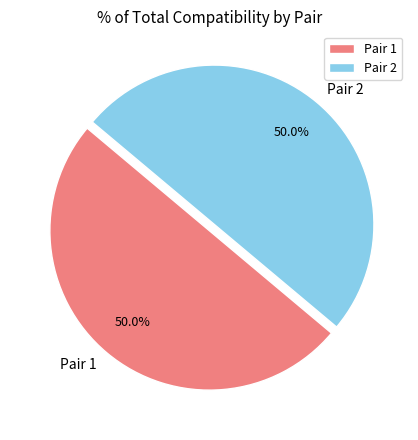

Approximately how many times larger is the value at Pair 1 compared to Pair 2?

1.0